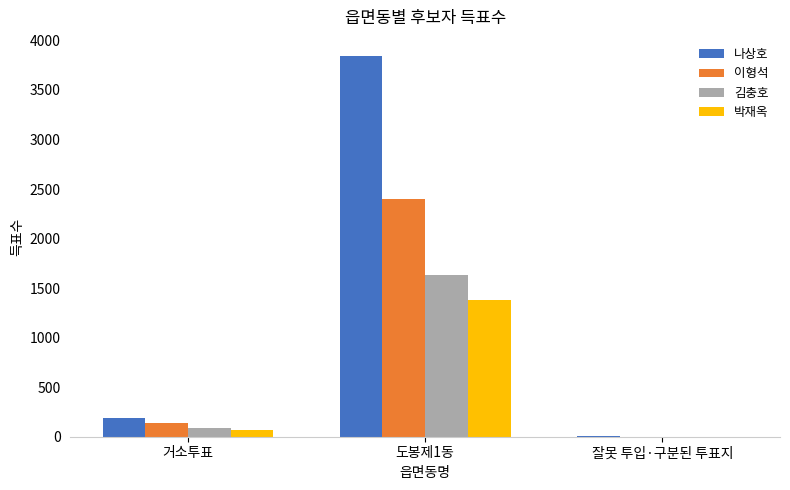

Between 도봉제1동 and 잘못 투입·구분된 투표지, which series saw the biggest shift?

나상호